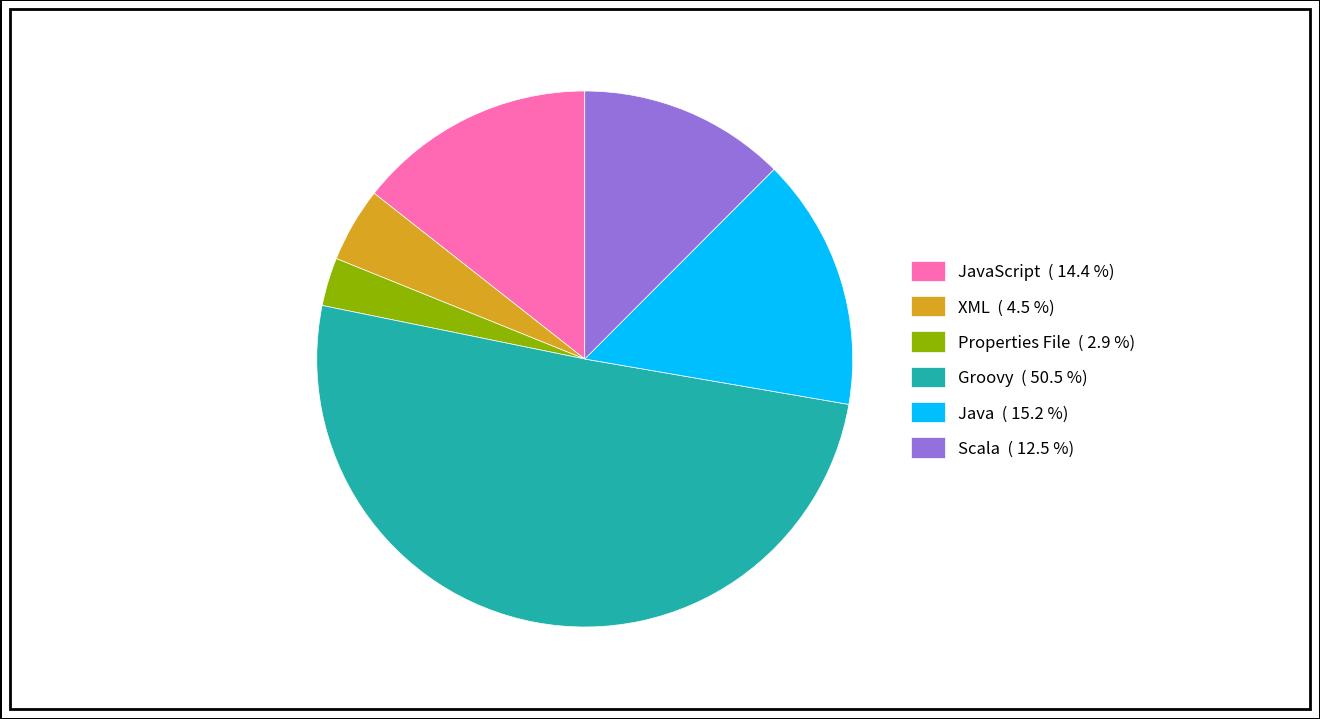

Do JavaScript ( 14.4 %) and Scala ( 12.5 %) together represent more than half of the pie?

No